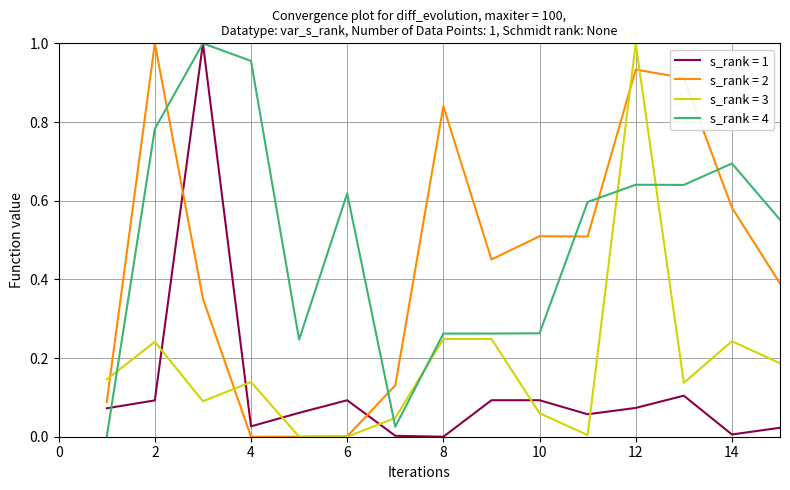

True or false: s_rank = 2 and s_rank = 4 cross at least once.

True